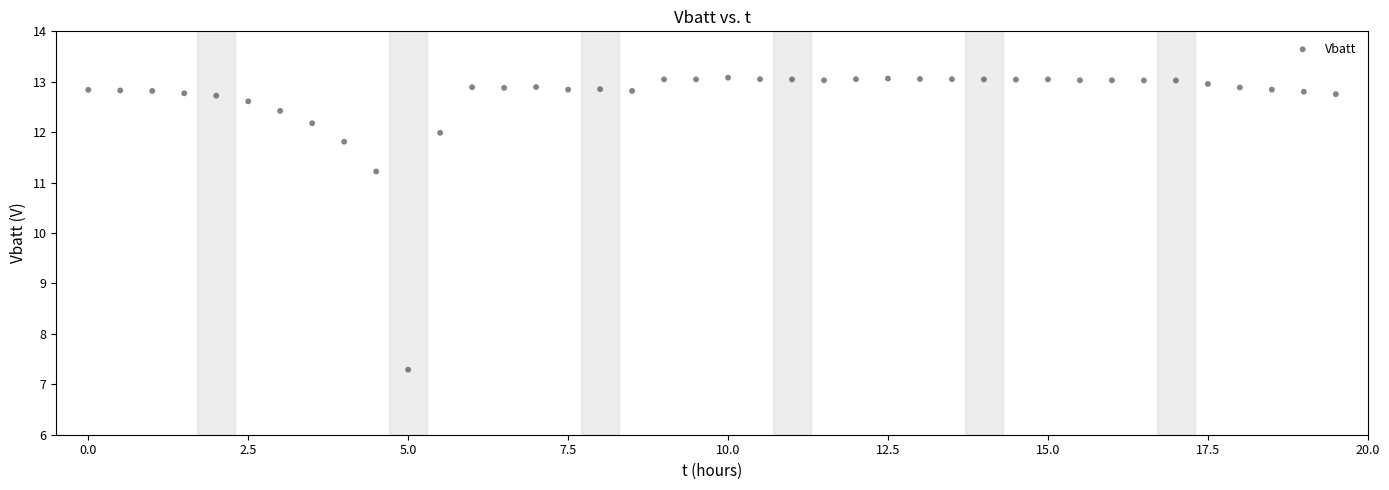

What is the range of Y values (max minus min)?

5.8